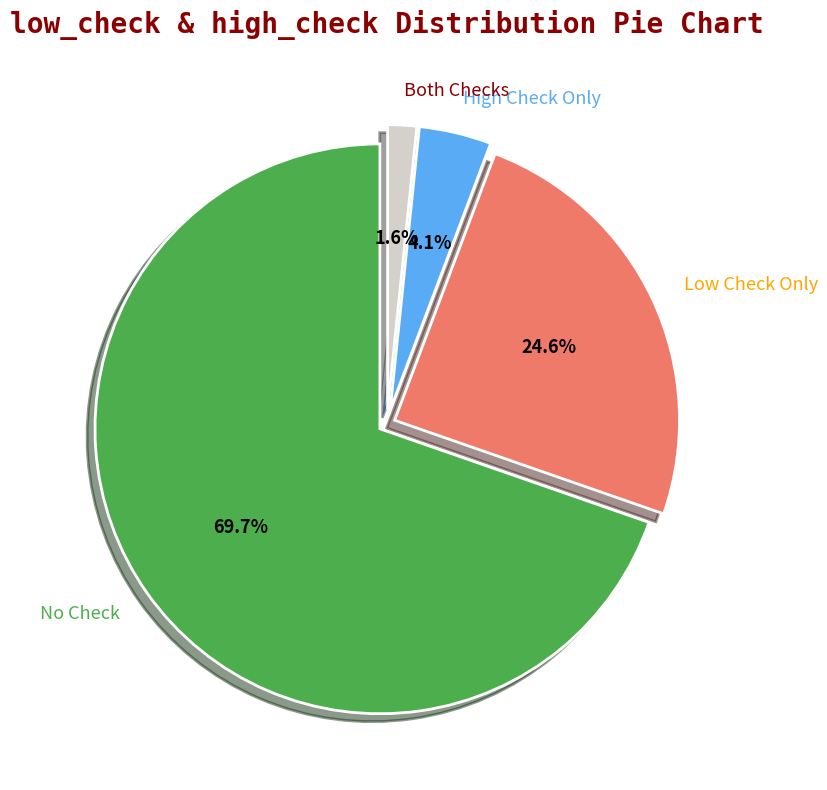

What percentage is NOT represented by High Check Only?

95.9%